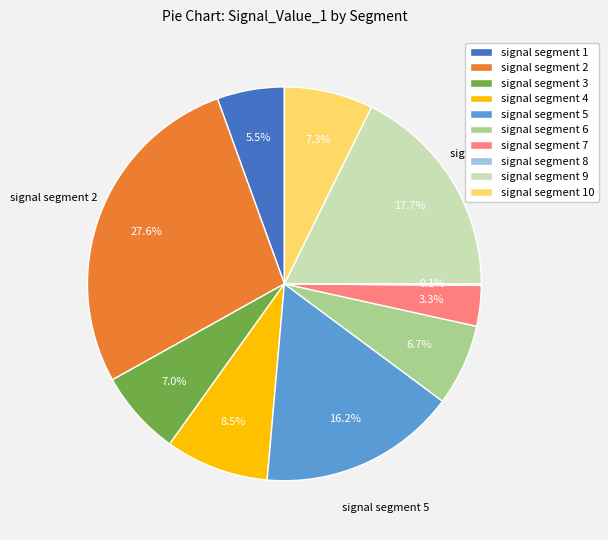

What portion of the pie excludes signal segment 7?

96.7%